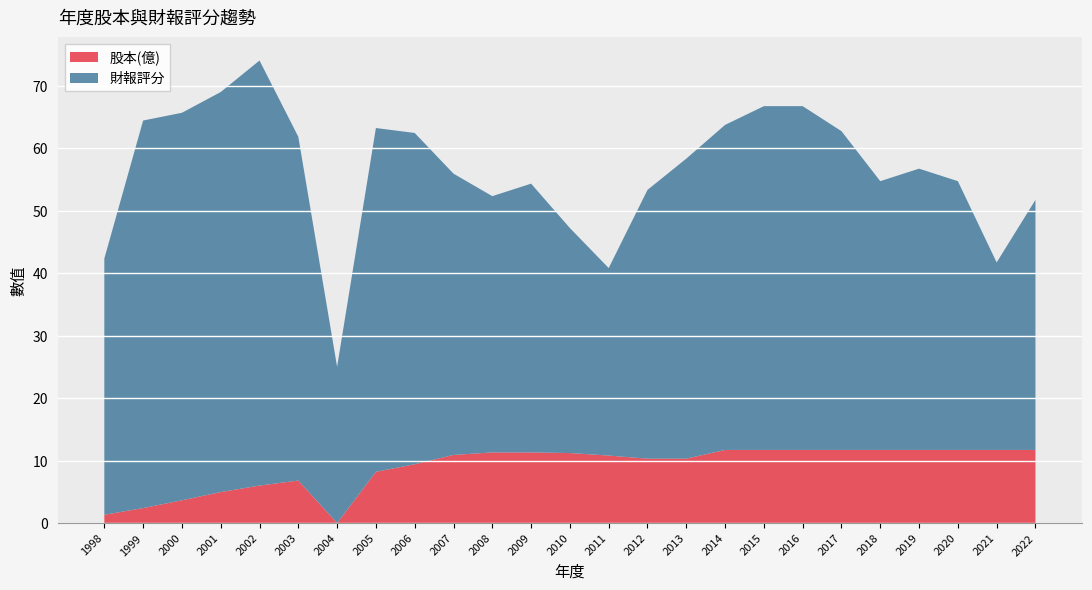

Reading left to right, extract all data points from this chart.

股本(億): 1998=1.3	1999=2.4	2000=3.6	2001=5.0	2002=6.0	2003=6.8	2004=0.0	2005=8.2	2006=9.4	2007=10.9	2008=11.3	2009=11.3	2010=11.2	2011=10.8	2012=10.3	2013=10.3	2014=11.7	2015=11.7	2016=11.7	2017=11.7	2018=11.7	2019=11.7	2020=11.7	2021=11.7	2022=11.7
財報評分: 1998=41.0	1999=62.0	2000=62.0	2001=64.0	2002=68.0	2003=55.0	2004=25.0	2005=55.0	2006=53.0	2007=45.0	2008=41.0	2009=43.0	2010=36.0	2011=30.0	2012=43.0	2013=48.0	2014=52.0	2015=55.0	2016=55.0	2017=51.0	2018=43.0	2019=45.0	2020=43.0	2021=30.0	2022=40.0